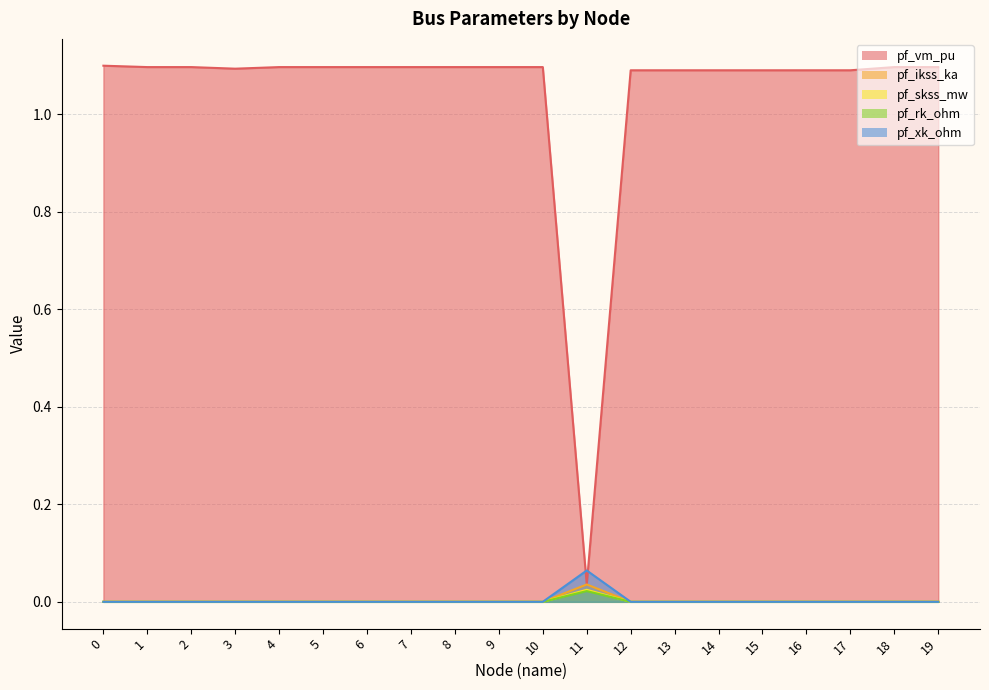

What is the approximate value of pf_vm_pu at 7?

1.1